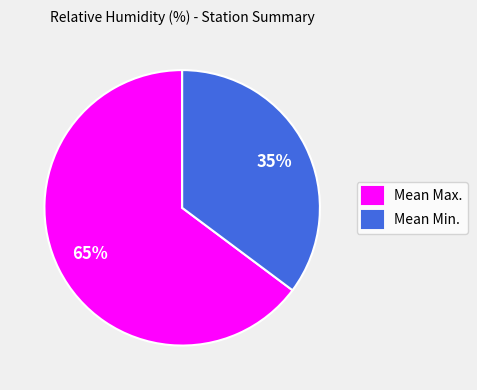

To the nearest percent, what is the difference between the Mean Max. and Mean Min. slice percentages?

30%